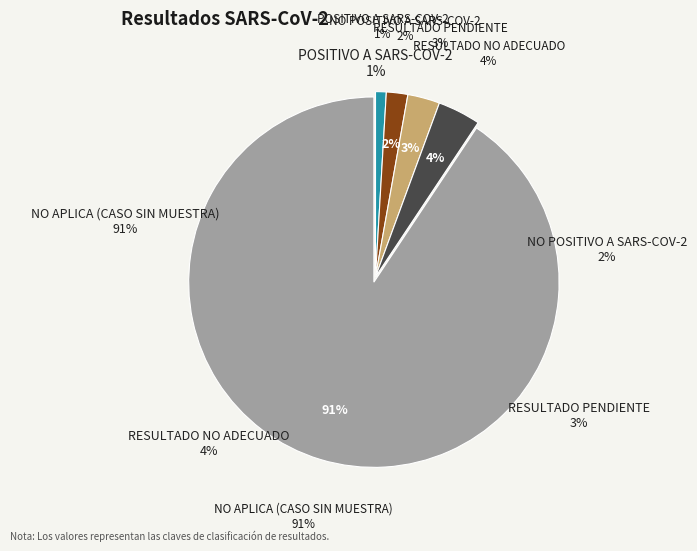

The NO POSITIVO A SARS-COV-2 slice represents 2% of the pie. True or false?

True